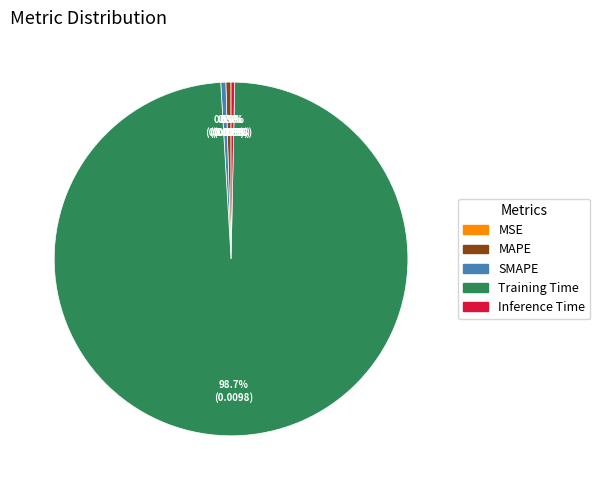

How much of the chart is everything except Training Time?

1.3%